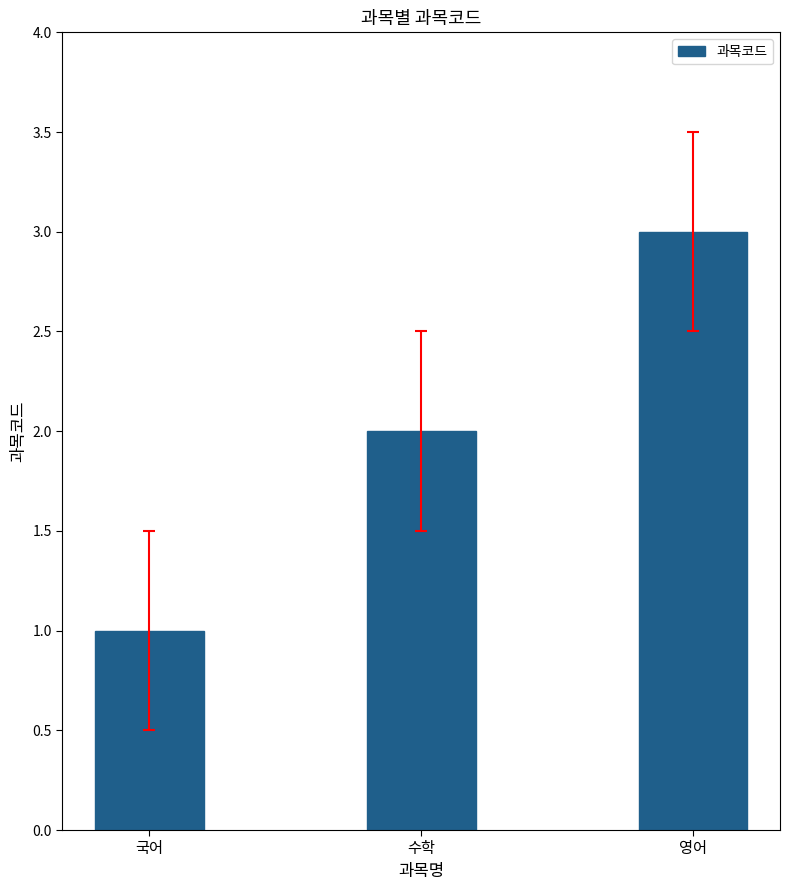

Is it true that the value at 영어 is 1?

False